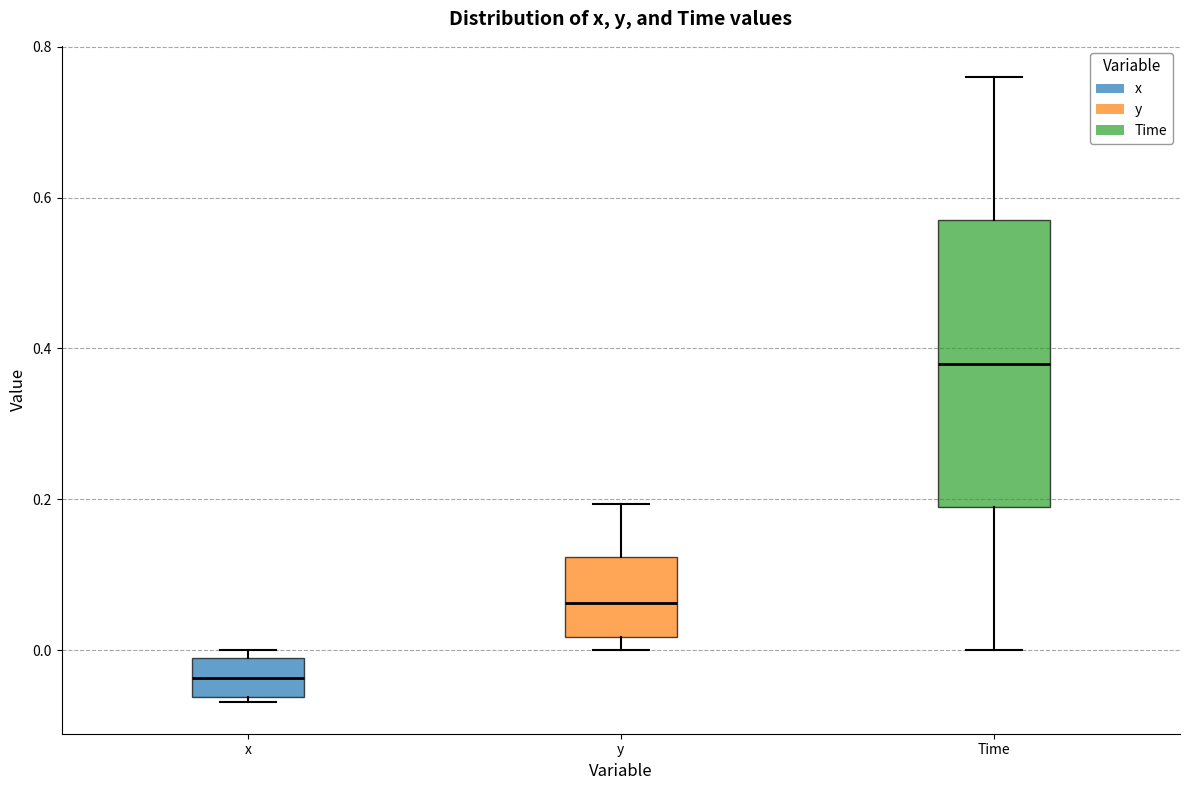

Comparing the boxes themselves (not the whiskers), which one is the tallest?

Time